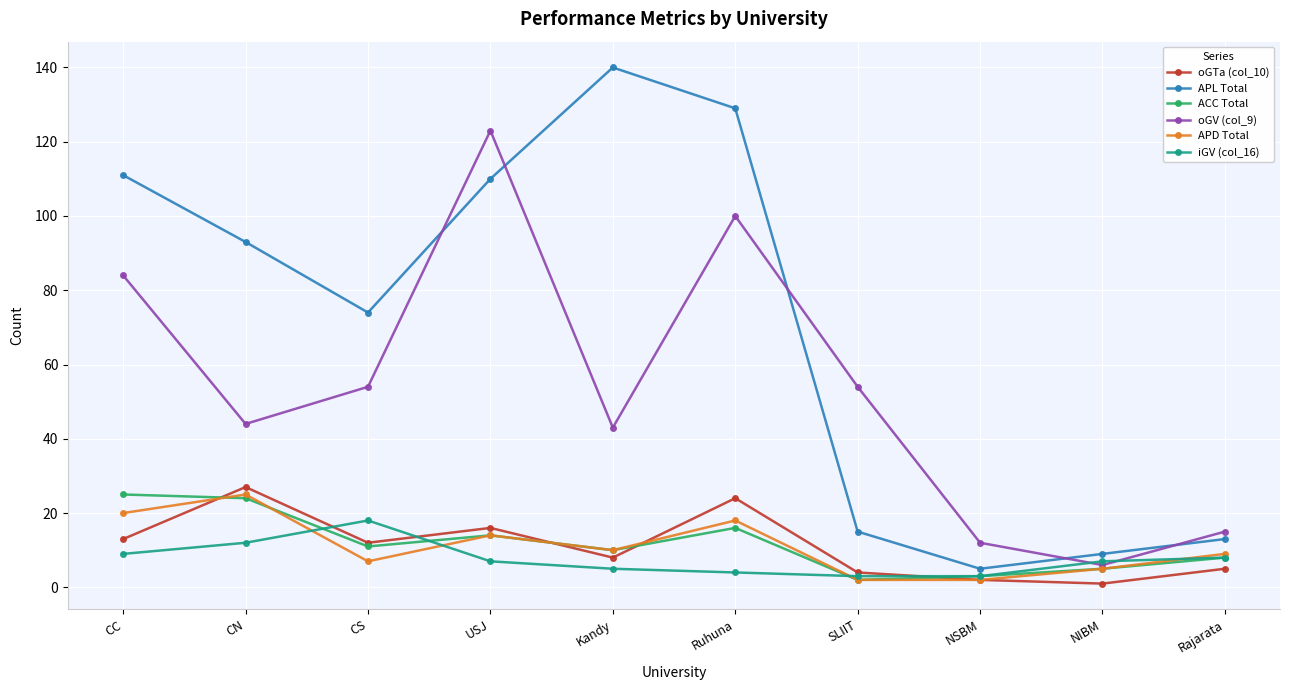

What are all the series names shown in the legend?

oGTa (col_10), APL Total, ACC Total, oGV (col_9), APD Total, iGV (col_16)